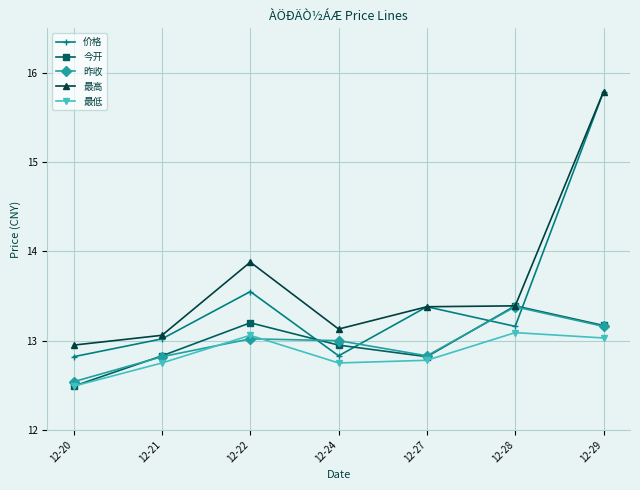

What is the value of the 最高 point at the 6th from the left?

13.4